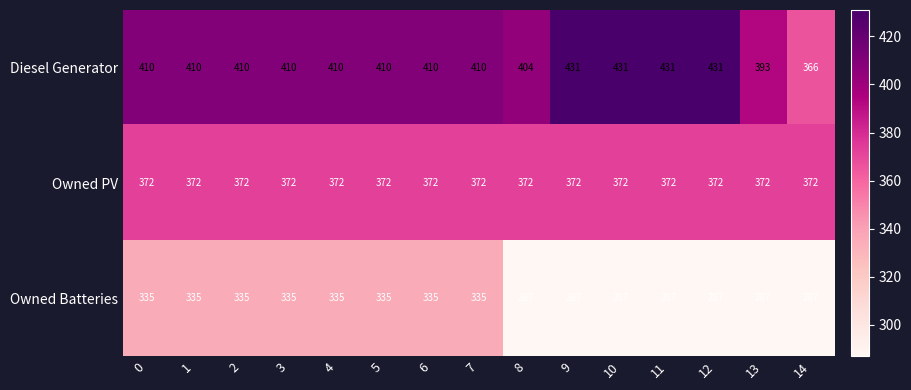

What is the difference between the Owned Batteries values at 1 and 12?

48